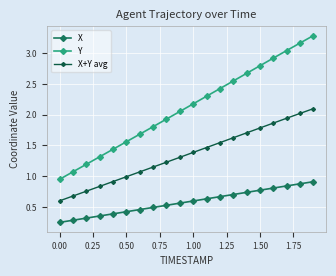

True or false: X+Y avg and Y cross at least once.

False